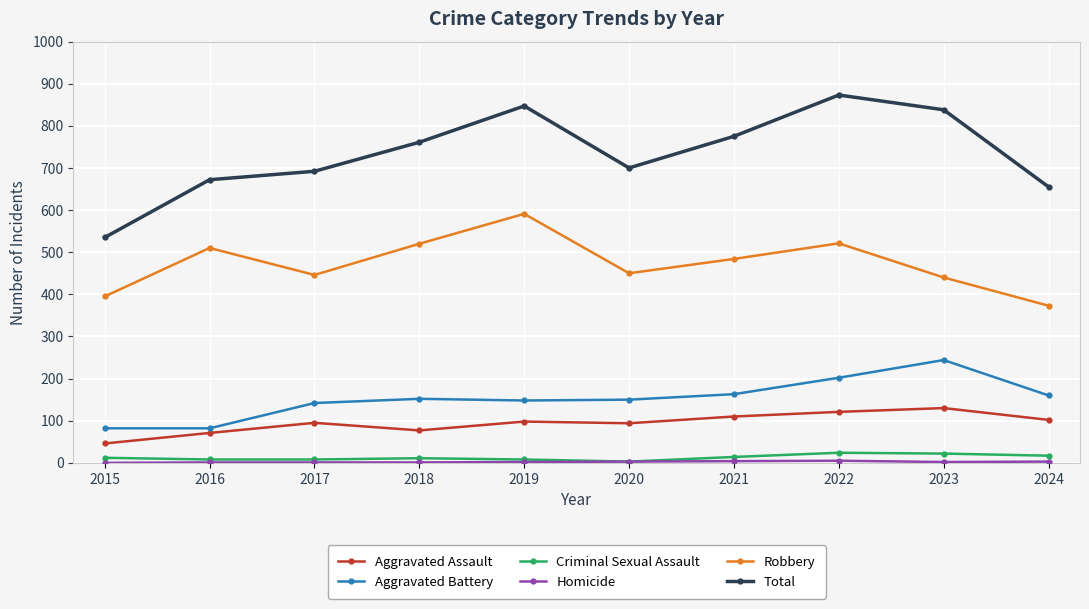

True or false: Total and Aggravated Battery cross at least once.

False